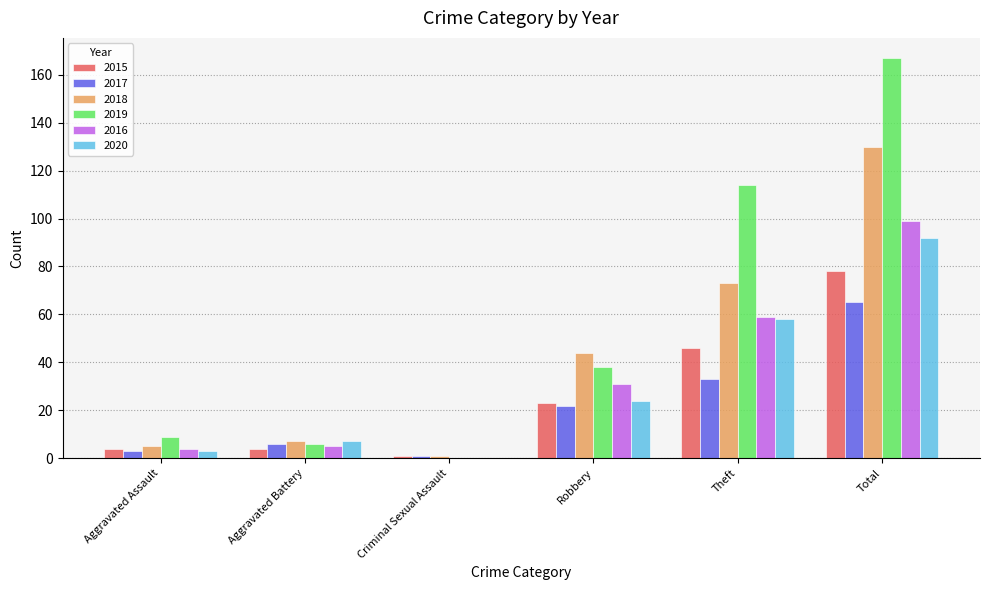

Reading left to right, extract all data points from this chart.

2015: Aggravated Assault=4	Aggravated Battery=4	Criminal Sexual Assault=1	Robbery=23	Theft=46	Total=78
2017: Aggravated Assault=3	Aggravated Battery=6	Criminal Sexual Assault=1	Robbery=22	Theft=33	Total=65
2018: Aggravated Assault=5	Aggravated Battery=7	Criminal Sexual Assault=1	Robbery=44	Theft=73	Total=130
2019: Aggravated Assault=9	Aggravated Battery=6	Criminal Sexual Assault=0	Robbery=38	Theft=114	Total=167
2016: Aggravated Assault=4	Aggravated Battery=5	Criminal Sexual Assault=0	Robbery=31	Theft=59	Total=99
2020: Aggravated Assault=3	Aggravated Battery=7	Criminal Sexual Assault=0	Robbery=24	Theft=58	Total=92